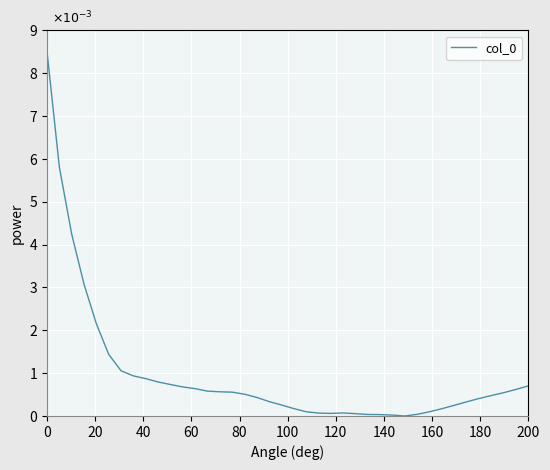

Does the chart have visible grid lines?

Yes